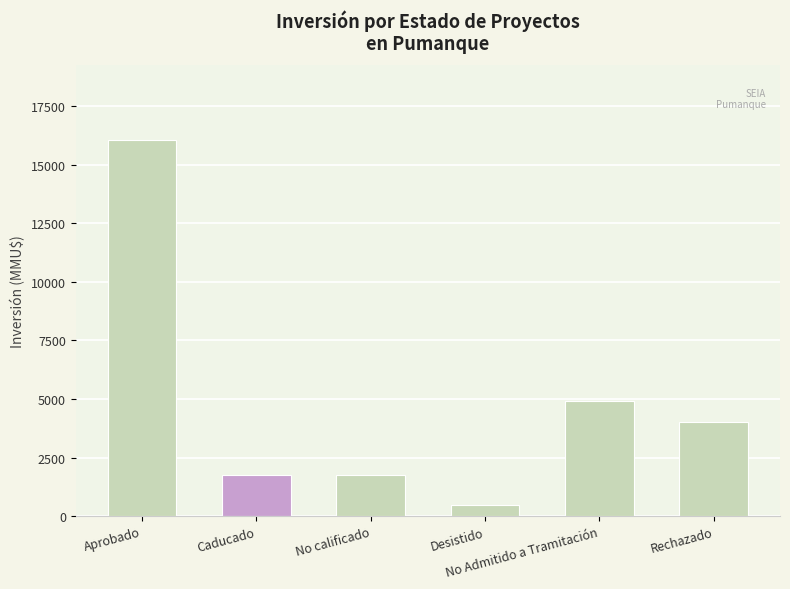

True or false: the data shows 6457 at Aprobado.

False